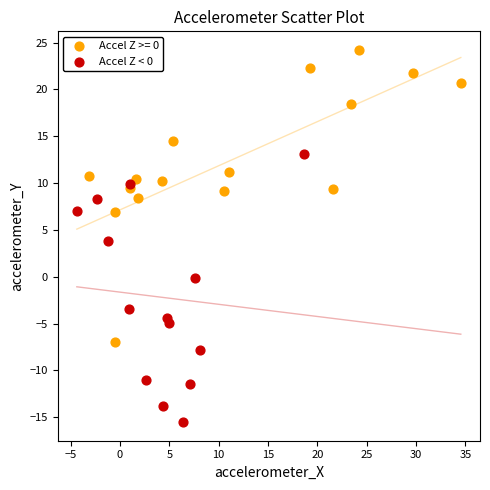

Which series reaches the maximum Y coordinate?

Accel Z >= 0